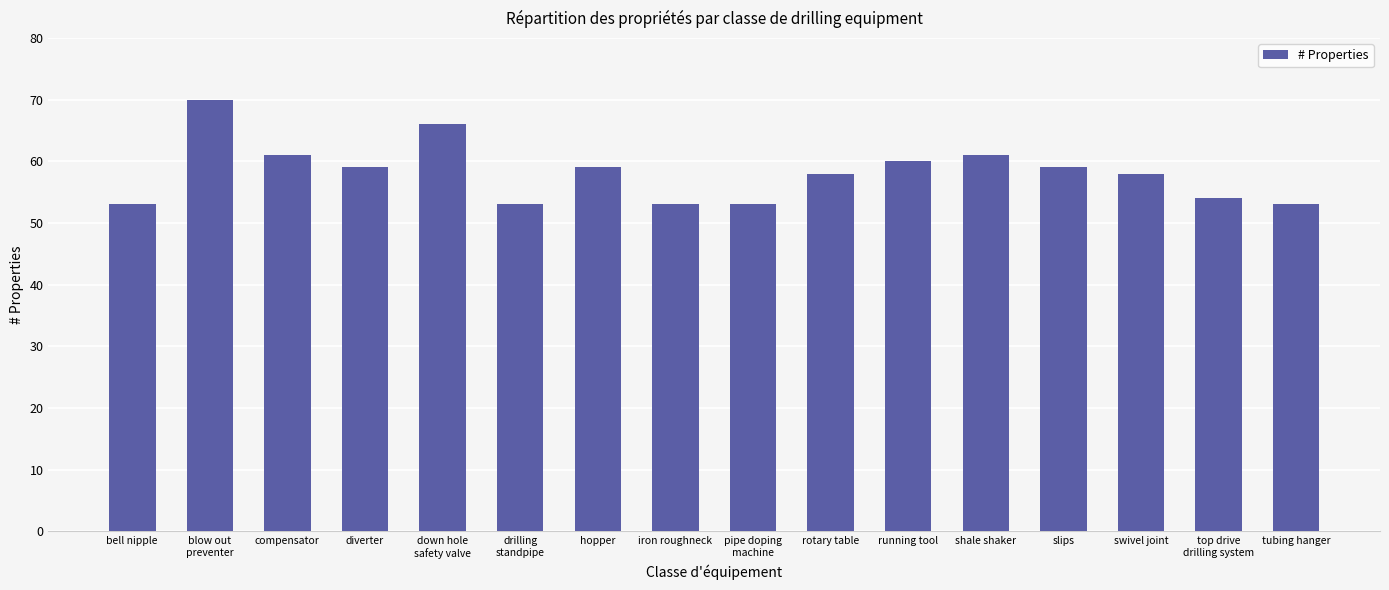

What is the maximum value shown in the chart?

70